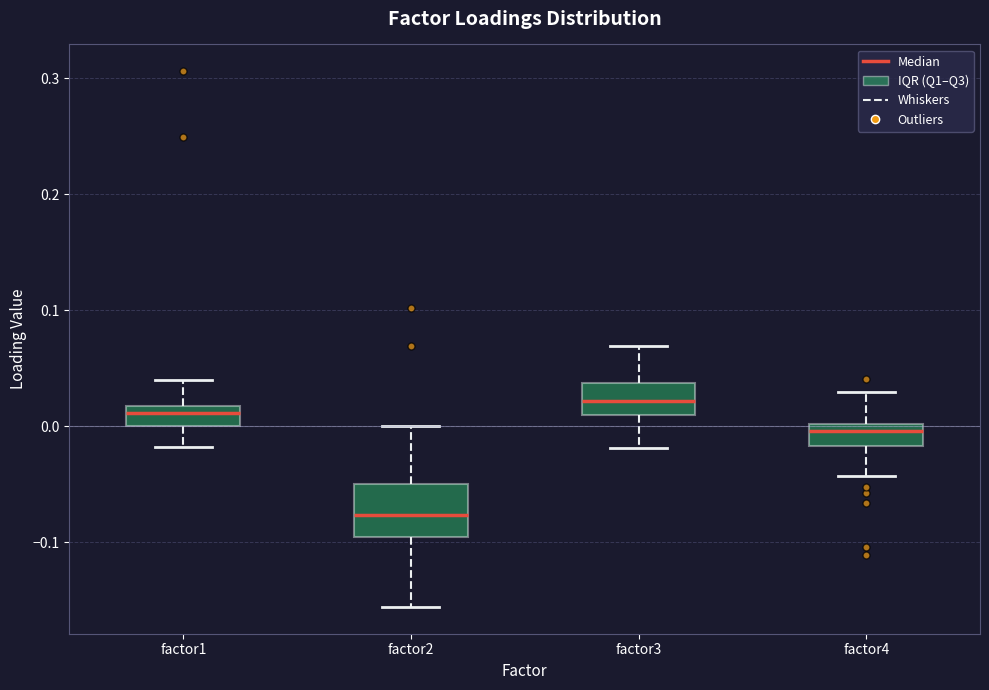

Where does the lower whisker of the box for factor1 end on the y-axis? The values are not printed on the chart, so give them approximately, as read against the axis.

-0.02